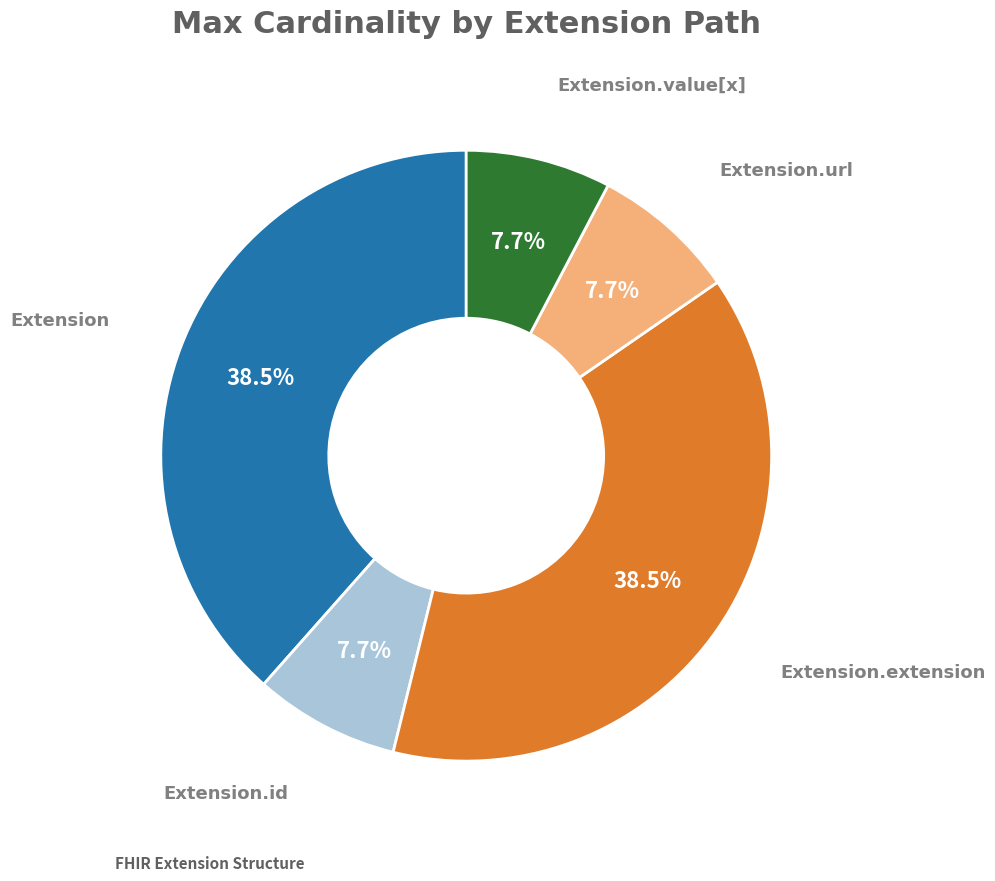

What is the ratio of the value at Extension to the value at Extension.url?

5.0